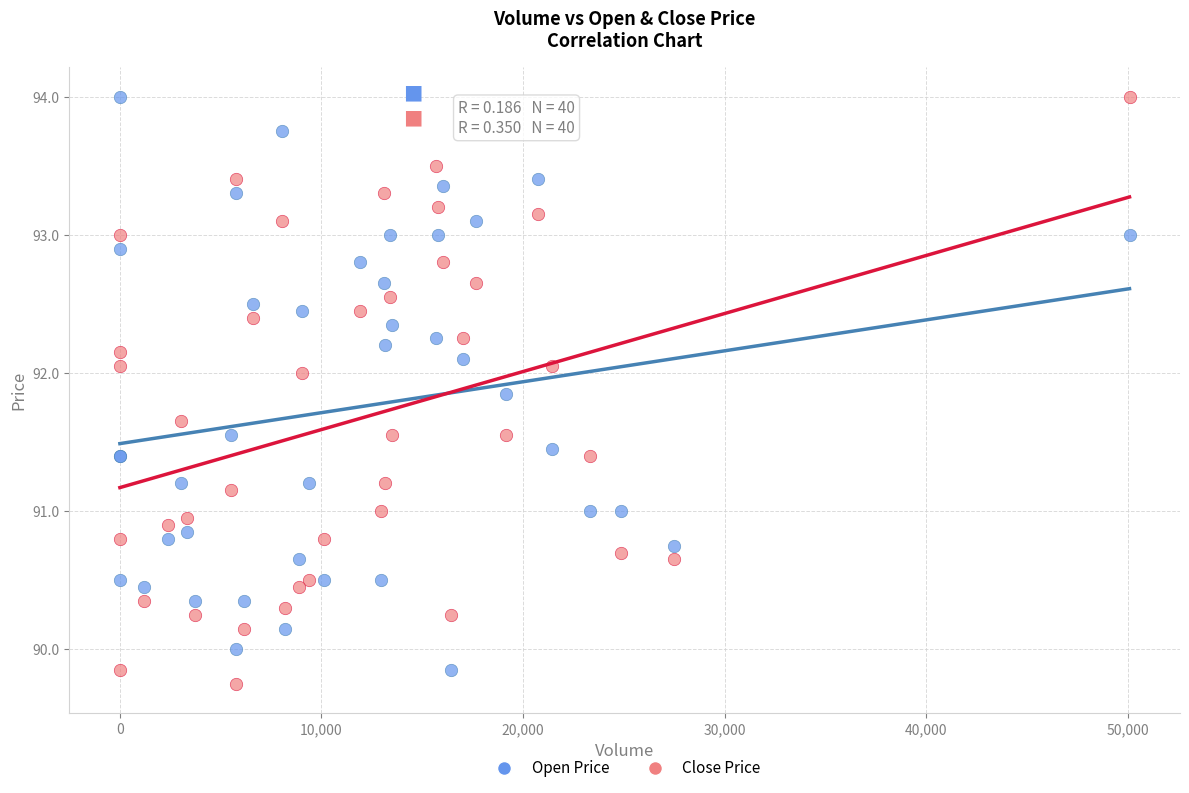

Which series contains the lowest Y value?

Close Price